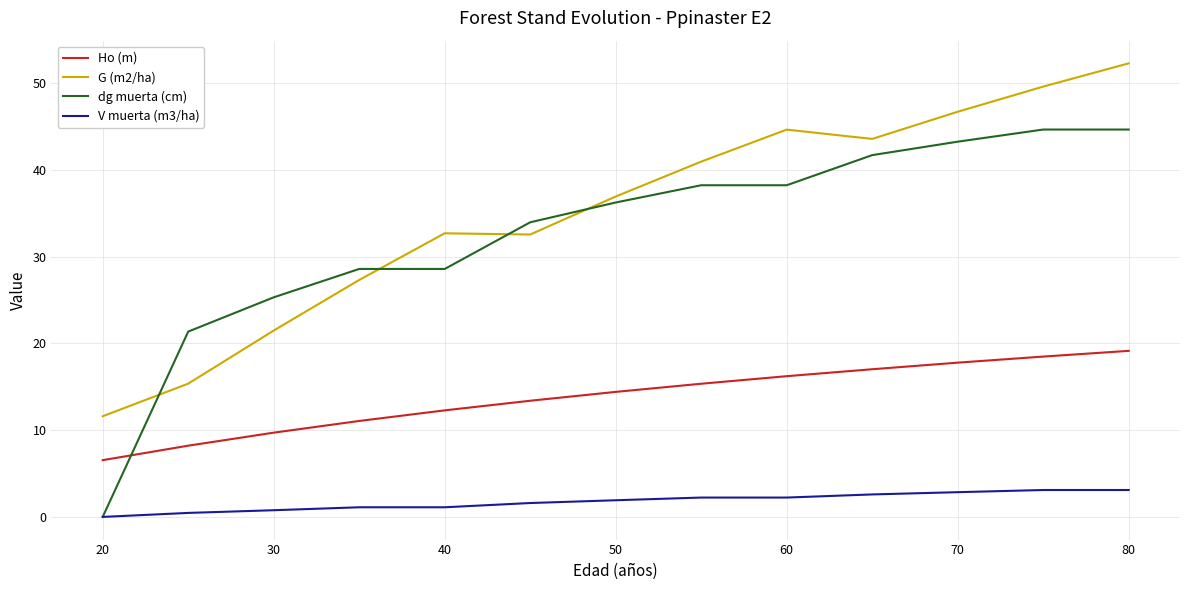

List the series in order of their peak value, lowest first.

V muerta (m3/ha), Ho (m), dg muerta (cm), G (m2/ha)